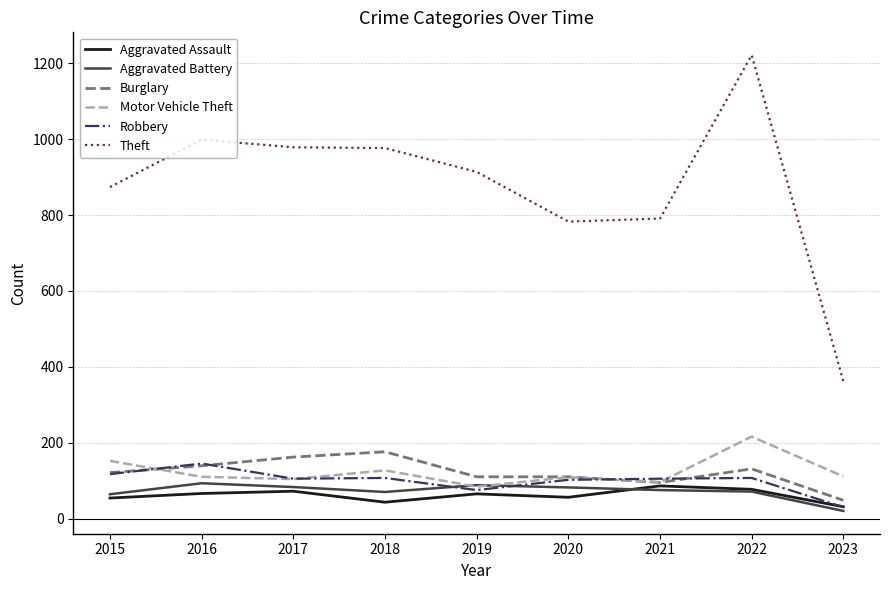

True or false: Theft and Burglary cross at least once.

False